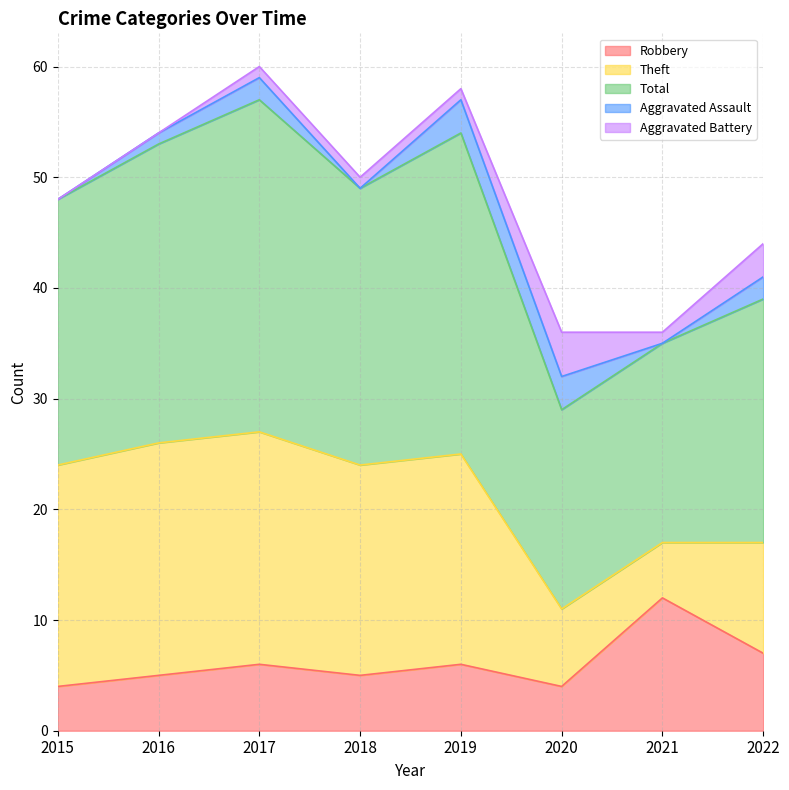

Reading left to right, what are all the values shown in this chart?

Robbery: 4	5	6	5	6	4	12	7
Theft: 20	21	21	19	19	7	5	10
Total: 24	27	30	25	29	18	18	22
Aggravated Assault: 0	1	2	0	3	3	0	2
Aggravated Battery: 0	0	1	1	1	4	1	3